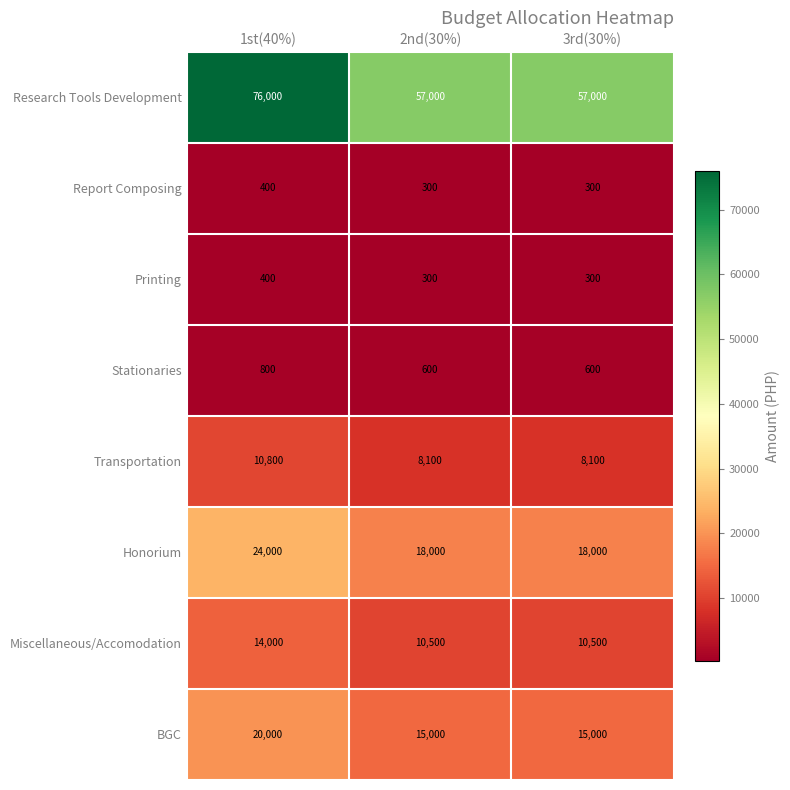

At which category is the sum across all series the highest?

1st(40%)